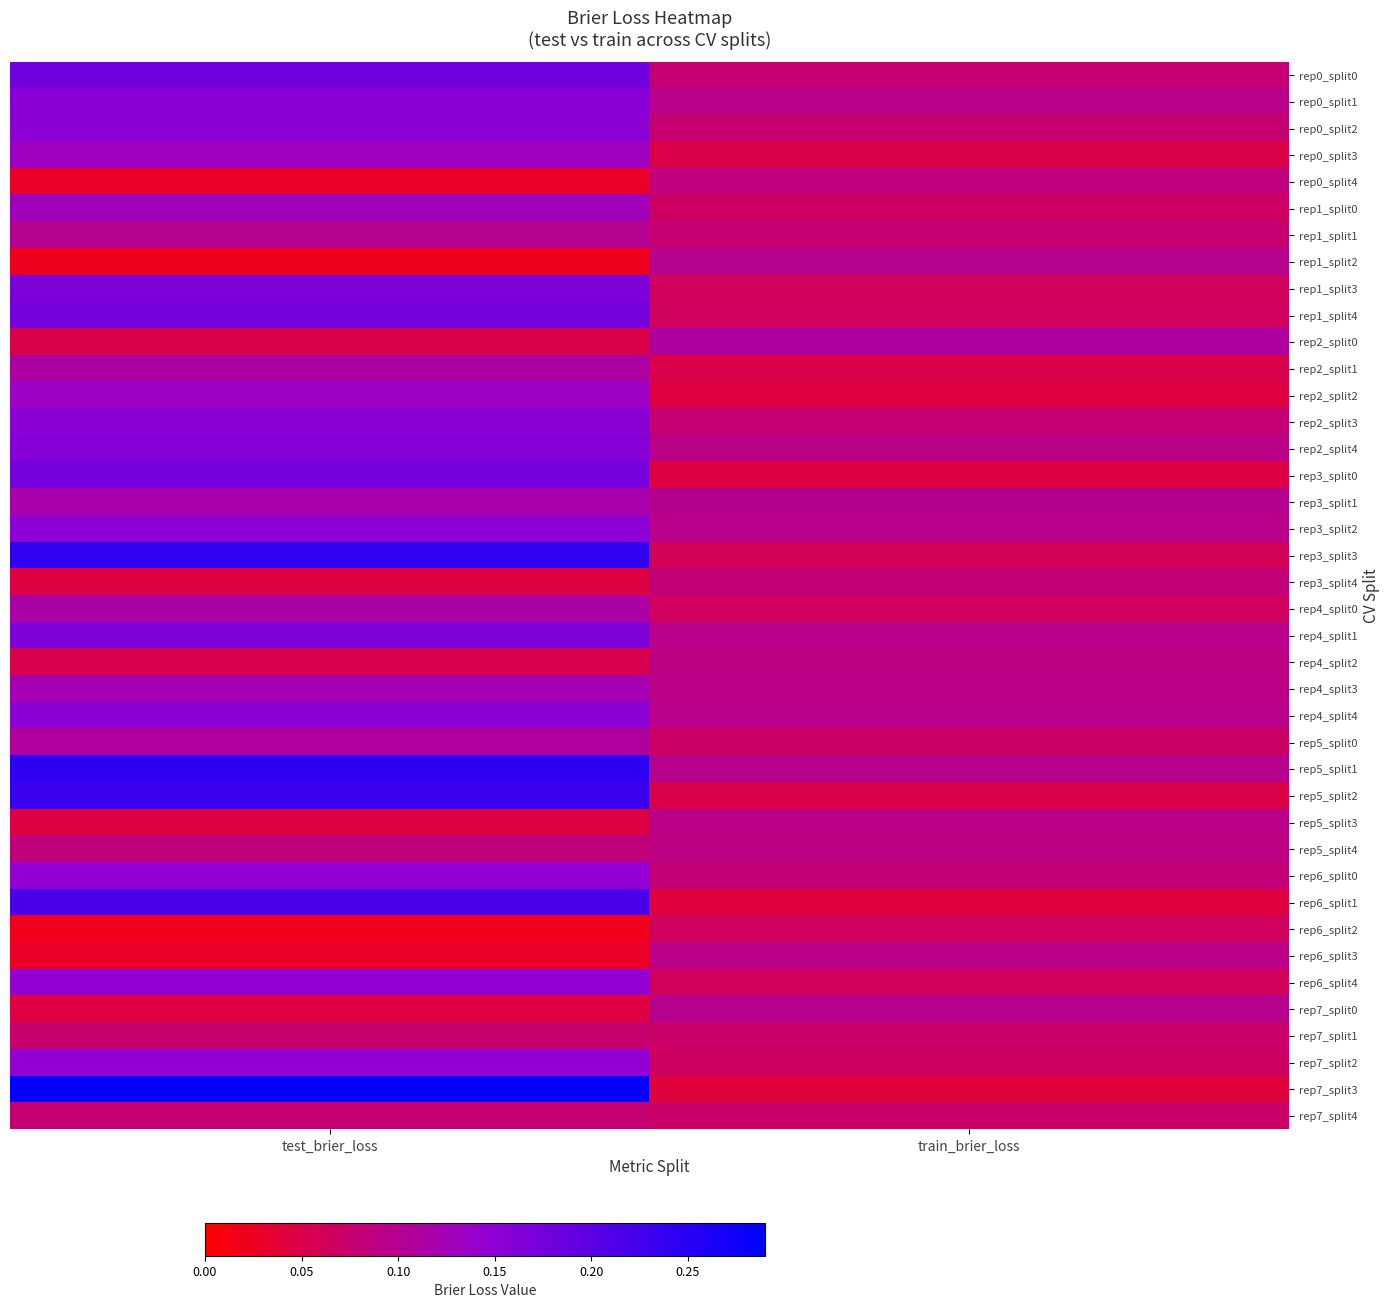

What is the total value across all series at train_brier_loss?

3.1